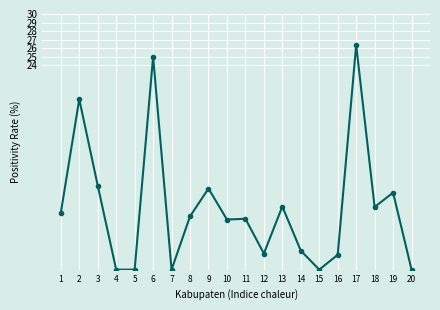

What is the value of the 10th point from the left?

5.9